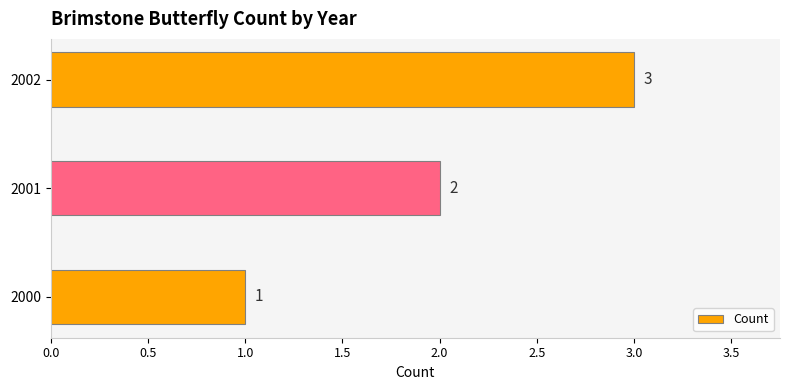

True or false: the data shows 4 at 2001.

False